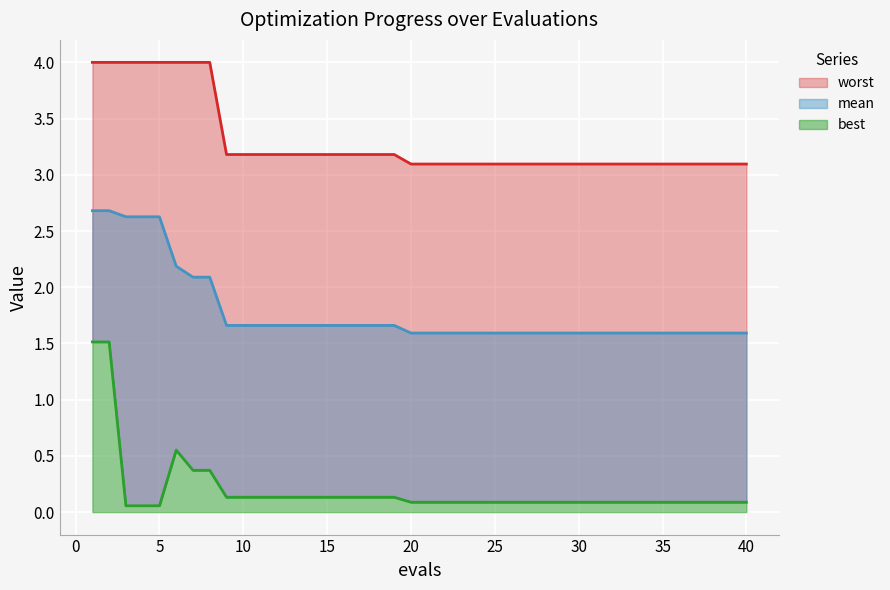

The best series shows 0.1 at 3. True or false?

True